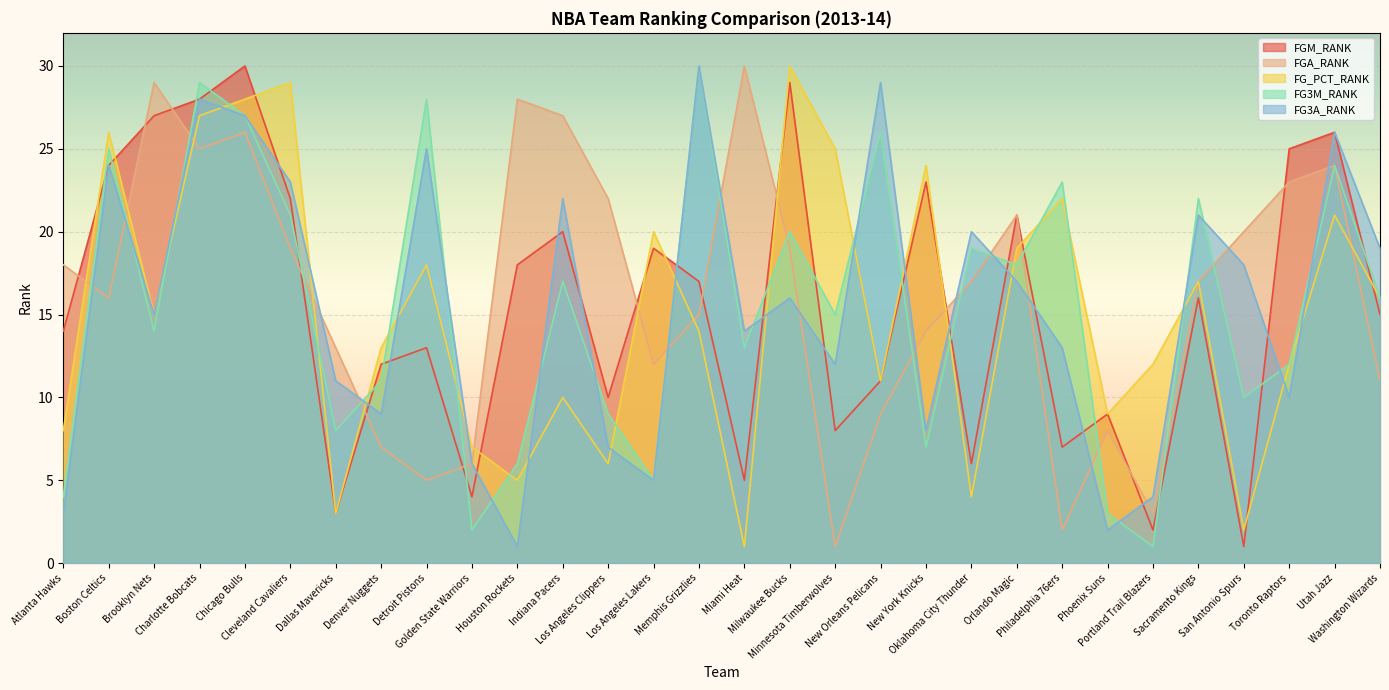

What is the value of the FG_PCT_RANK point at the 1st from the left?

8